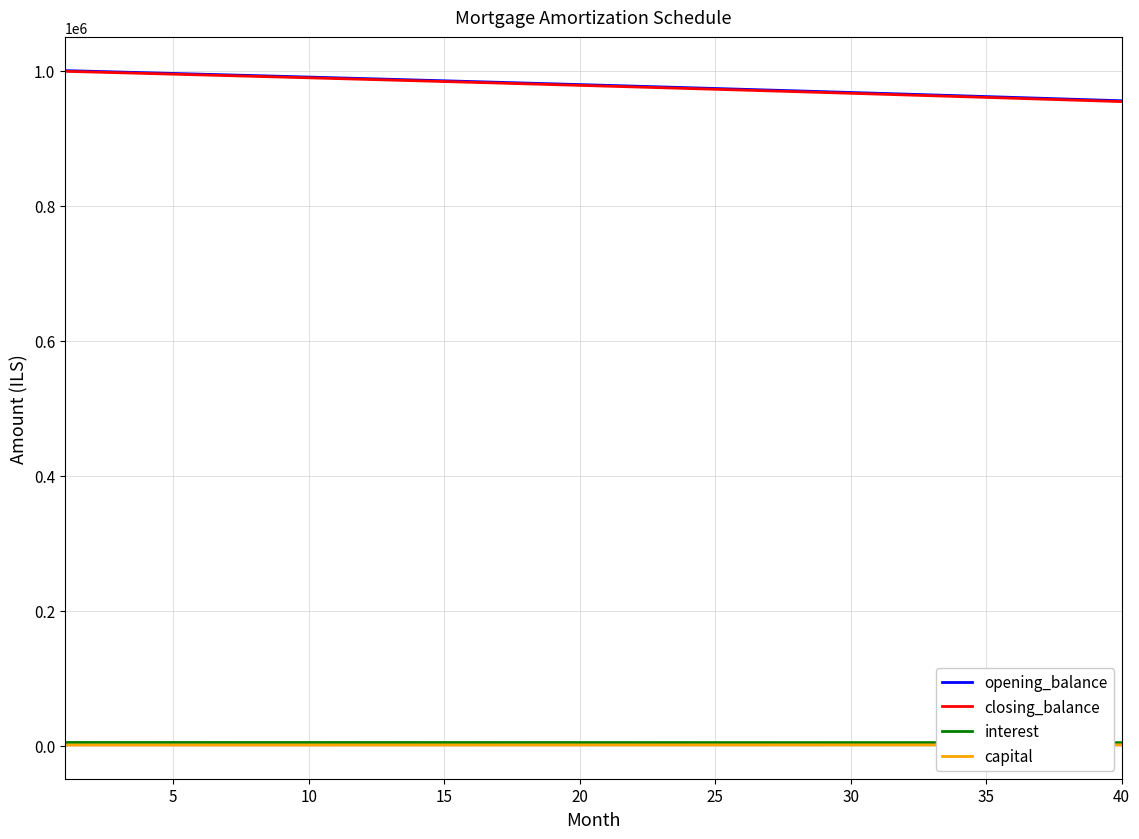

What is the smallest value displayed?

1044.1